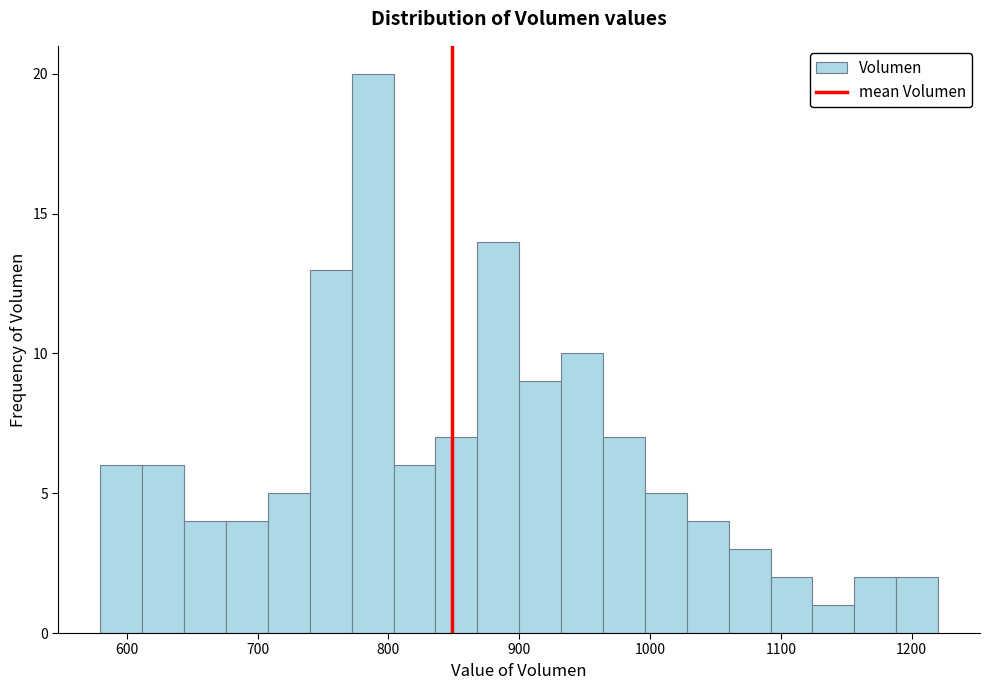

Around what value on the x-axis is the tallest bar? Give the approximate position of its centre, as read against the axis.

790